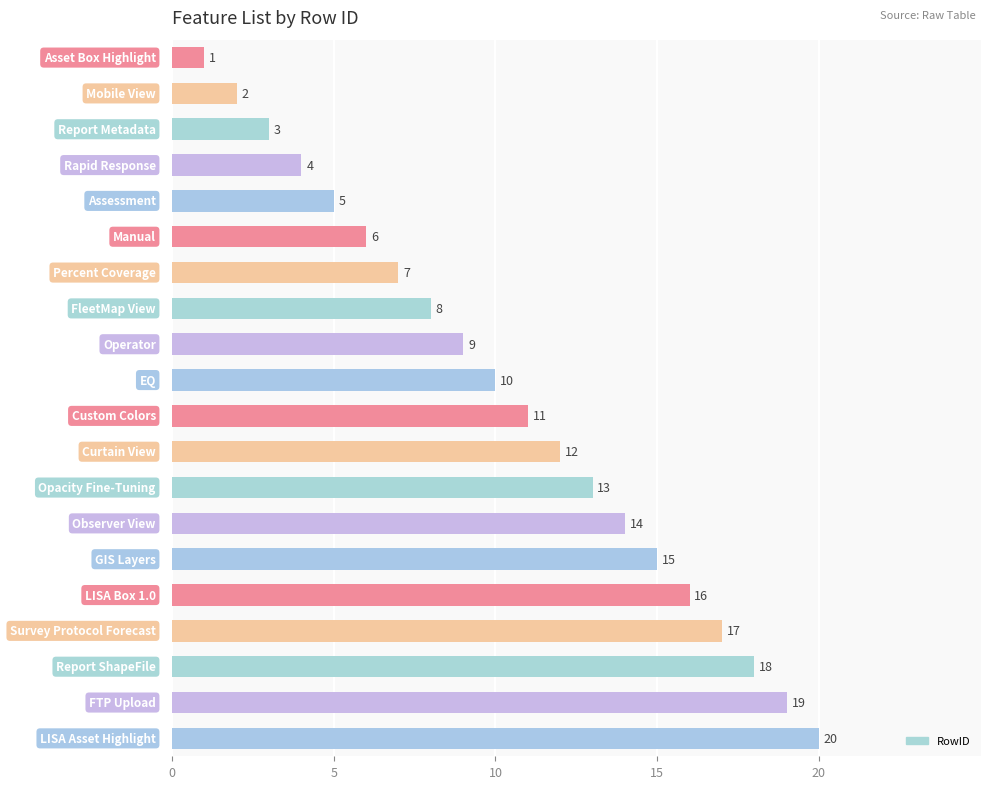

What is the greatest value displayed?

20